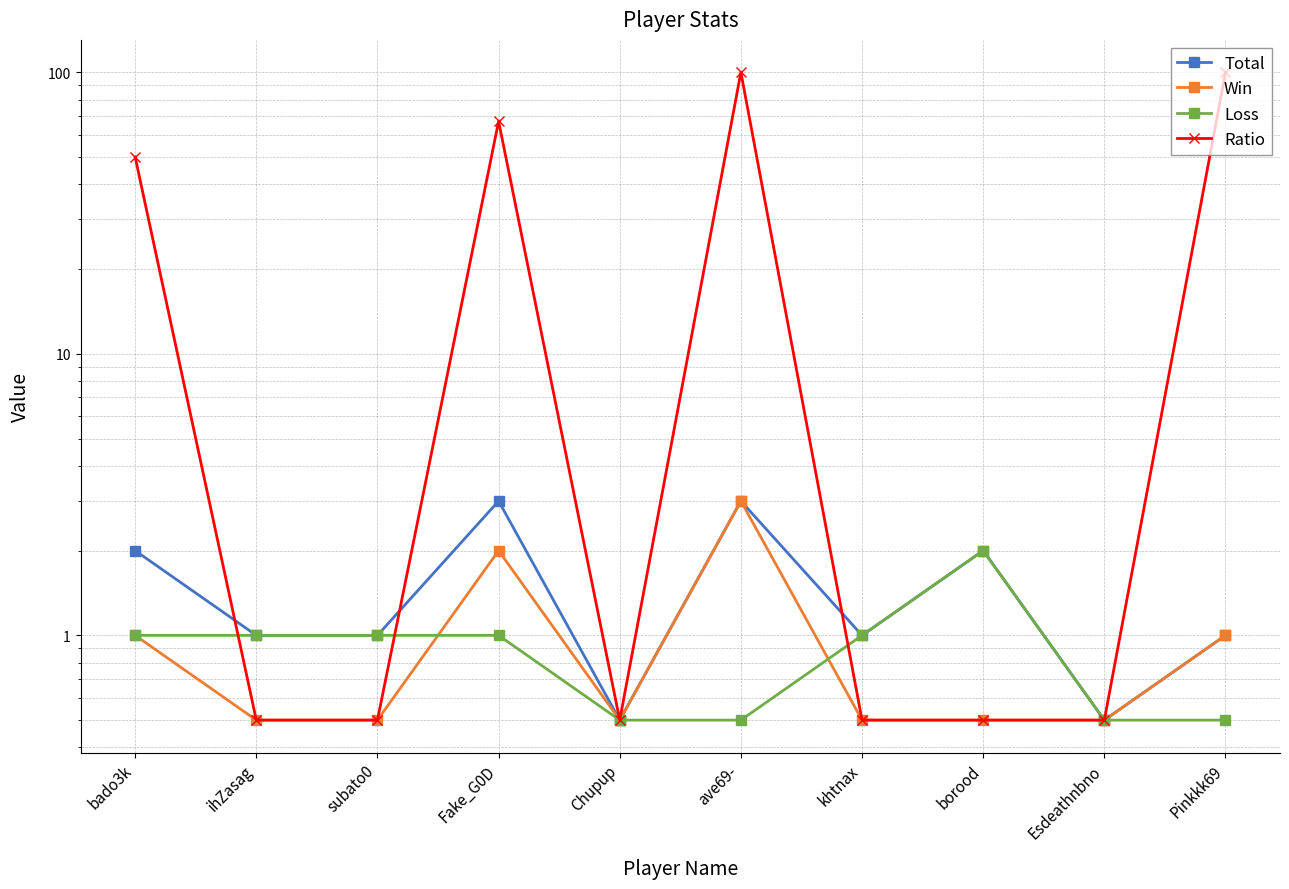

Where is Loss nearest to the value 1?

bado3k